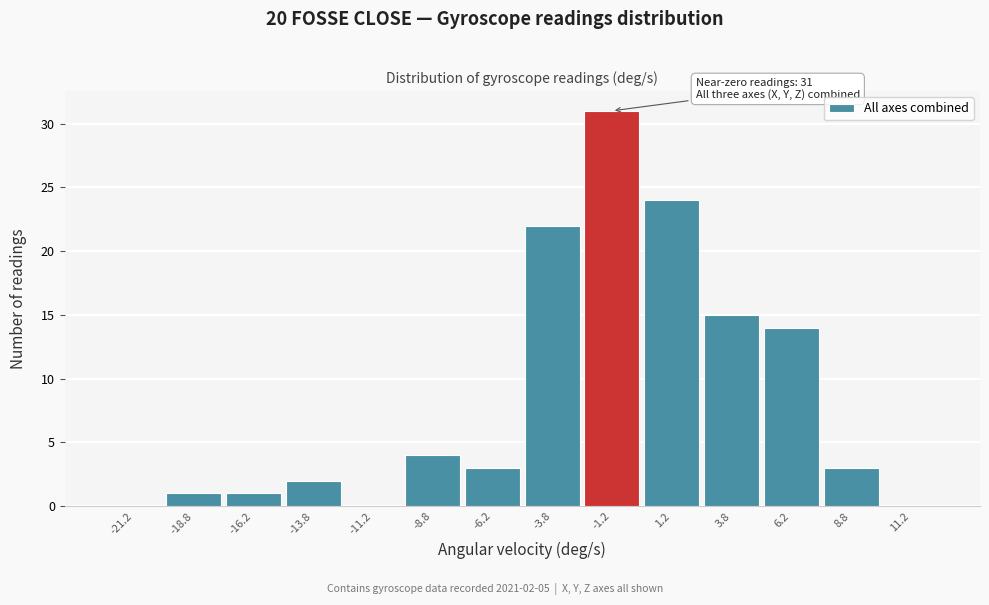

Over which range of the x-axis is the bar tallest?

-2.5 to 0.0